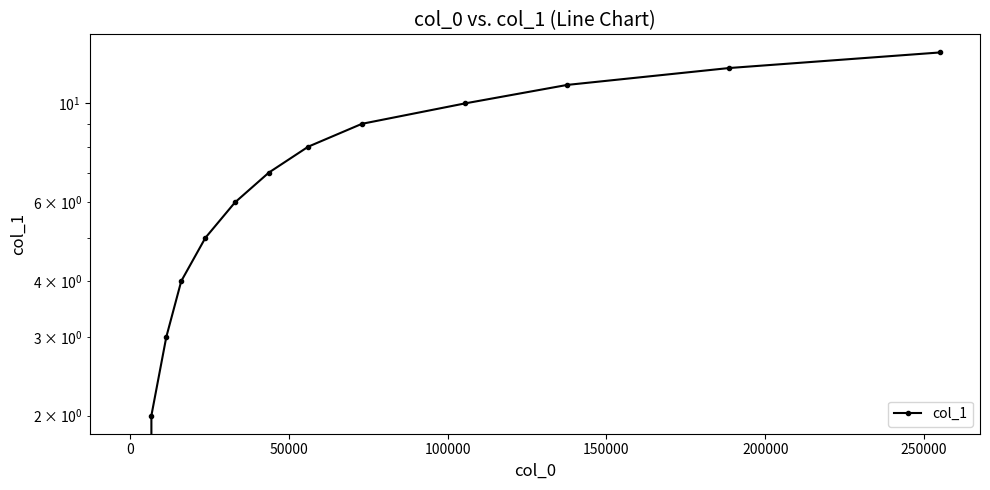

The chart shows a value of 3 at 0. True or false?

False